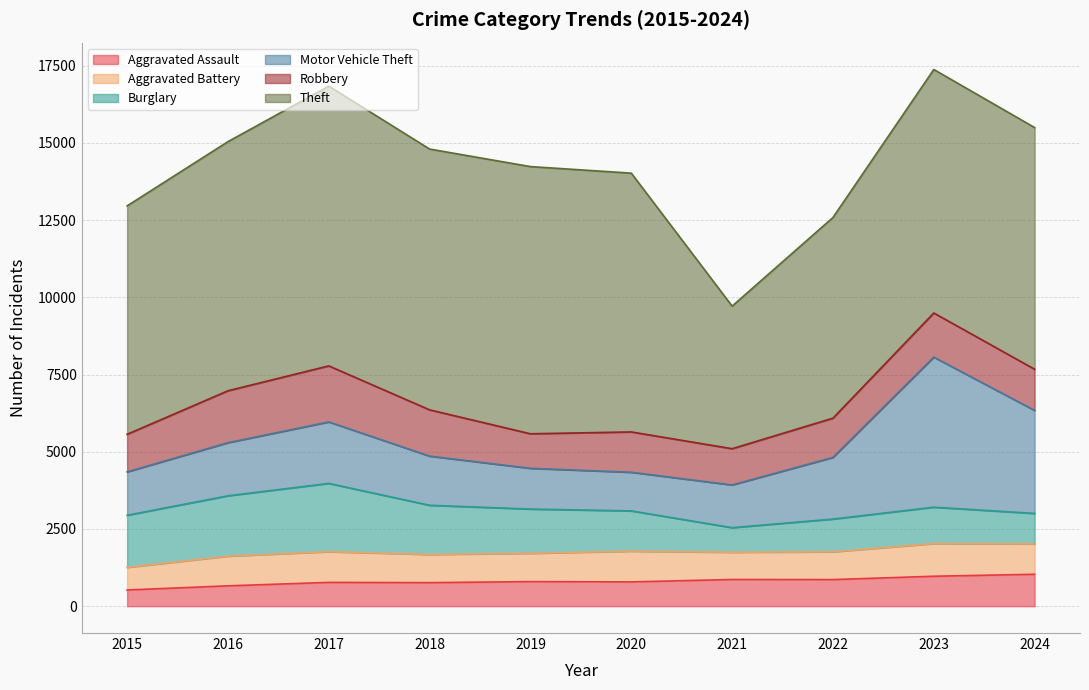

True or false: Robbery and Aggravated Battery intersect in this chart.

False